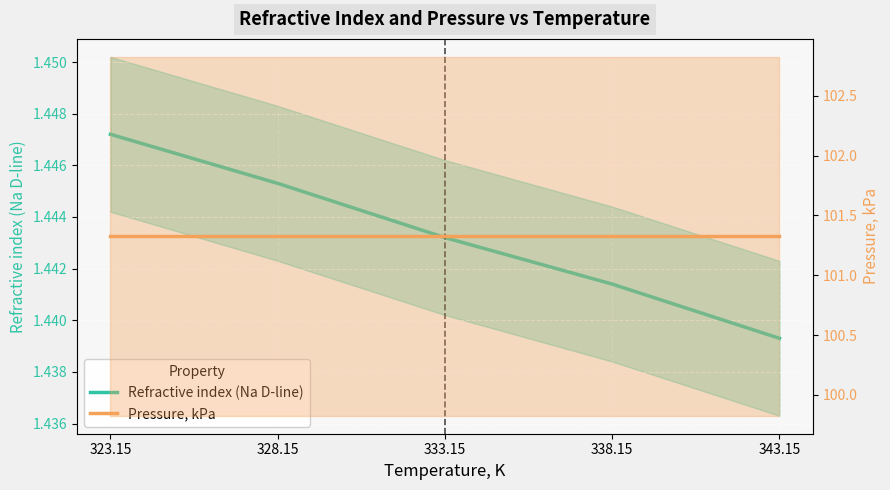

Reading left to right, list all the values displayed in this chart.

Refractive index (Na D-line): 1.4	1.4	1.4	1.4	1.4
Pressure, kPa: 101.3	101.3	101.3	101.3	101.3